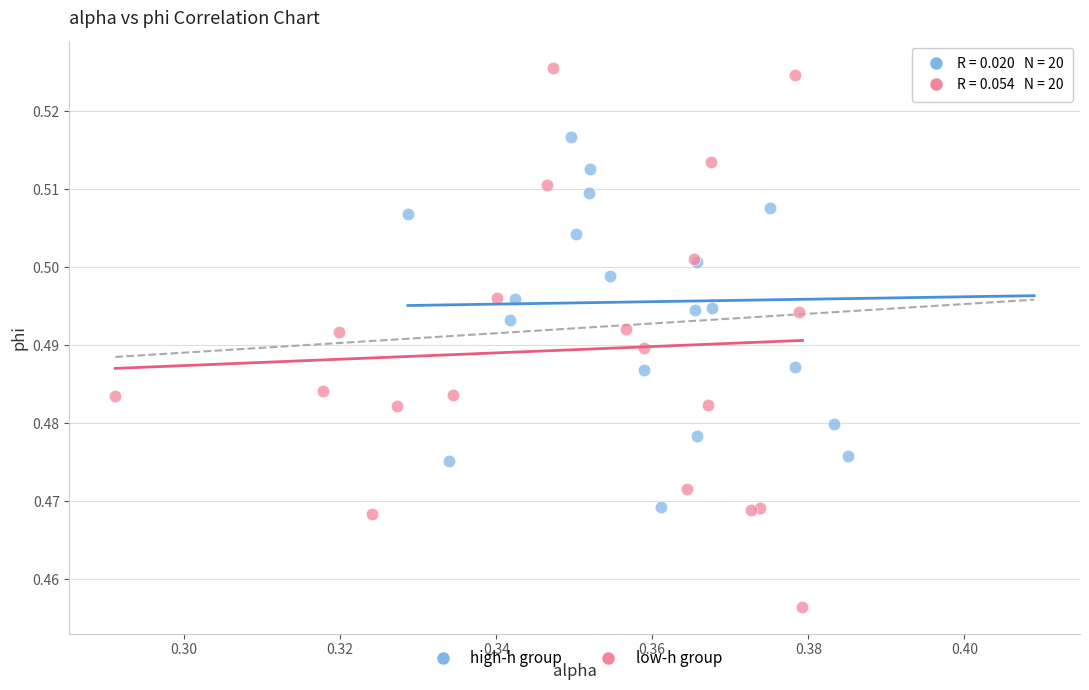

Which series has the widest spread of Y values?

low-h group